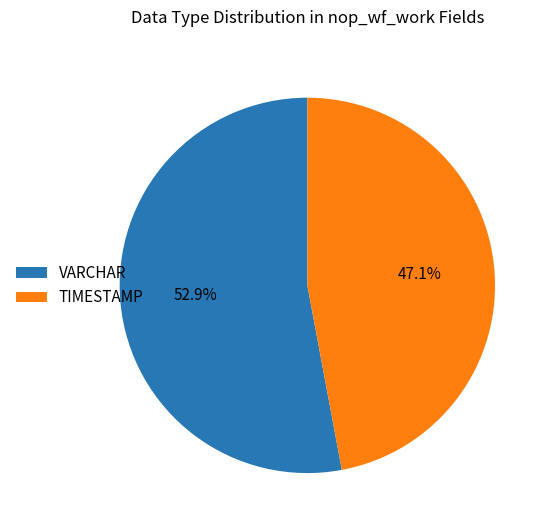

Which has a higher value, VARCHAR or TIMESTAMP?

VARCHAR